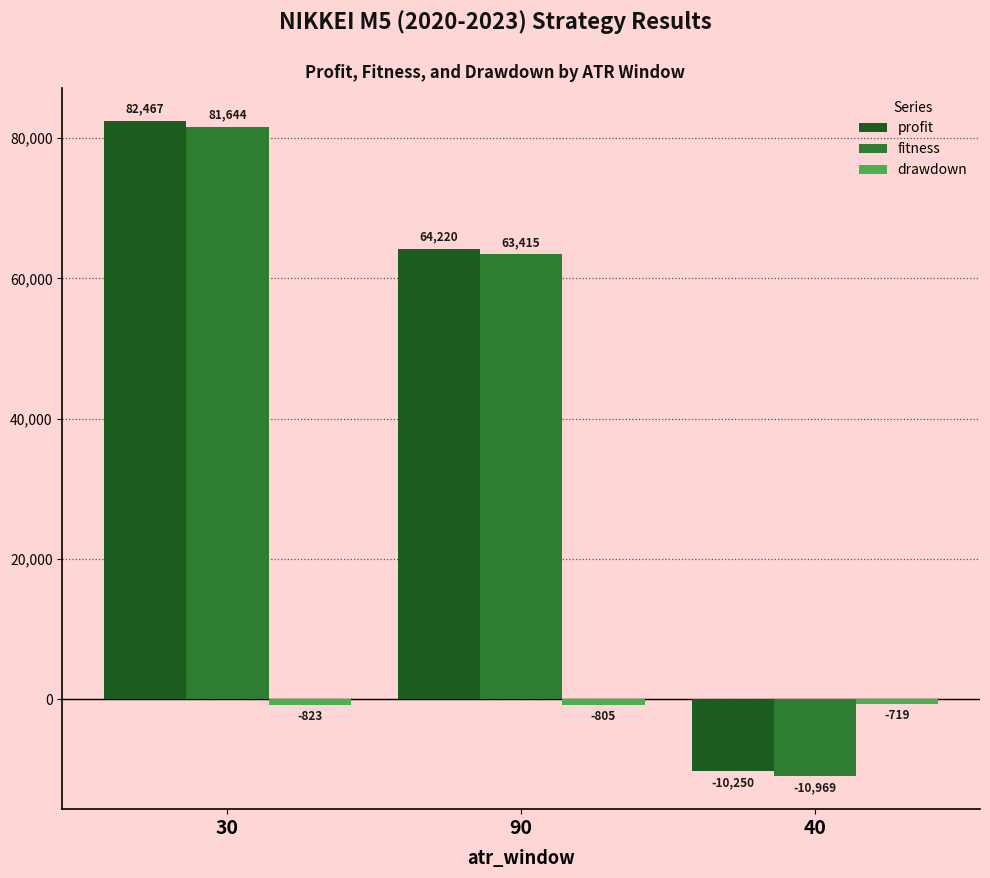

What is the spread (max minus min) of values at 40?

10250